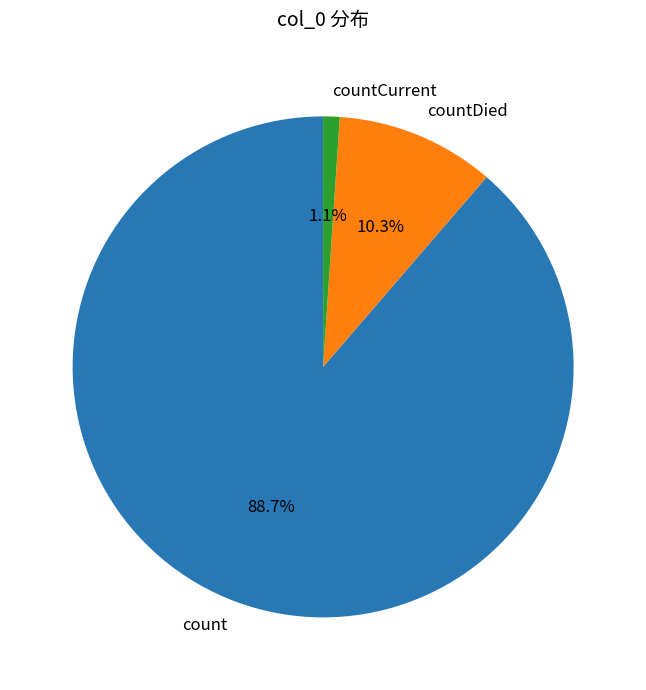

What is the majority slice?

count